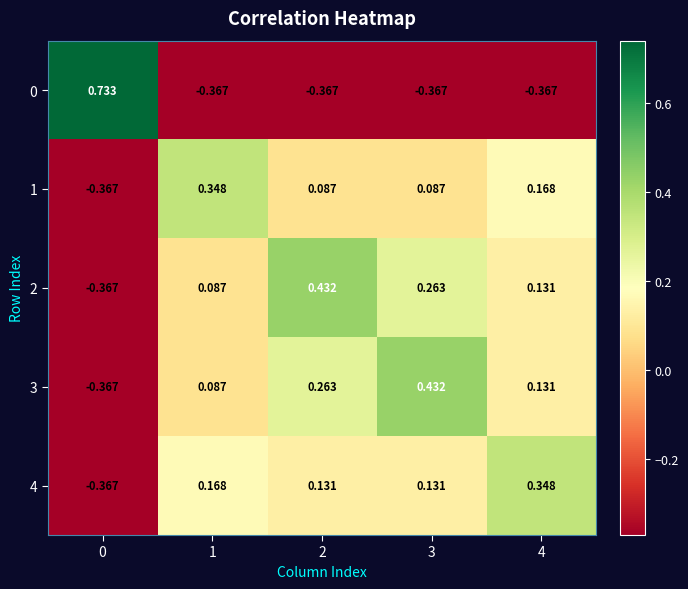

How many distinct data groups are displayed?

5